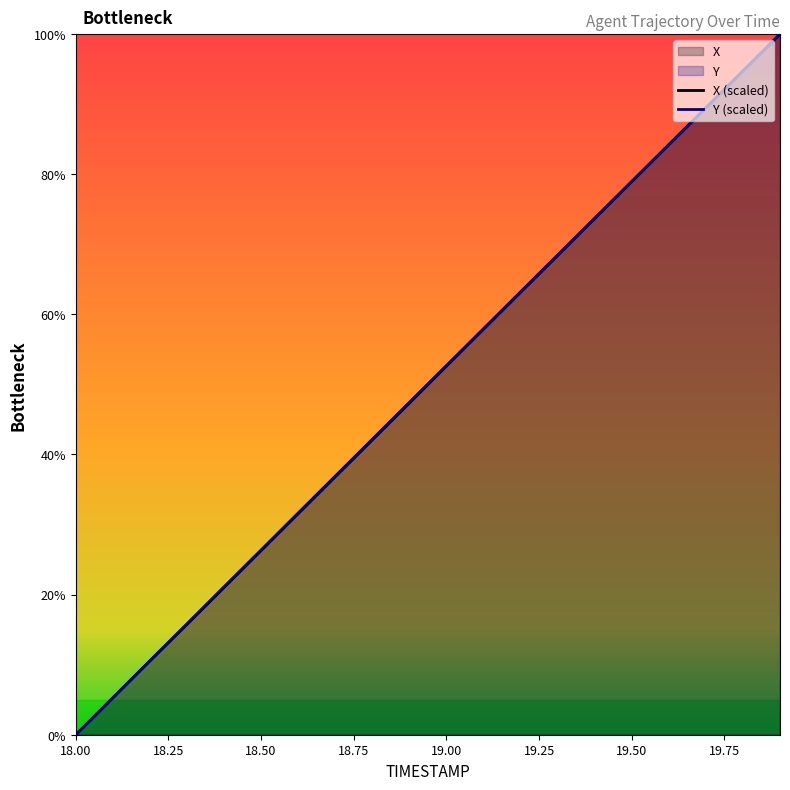

True or false: X and Y intersect in this chart.

False